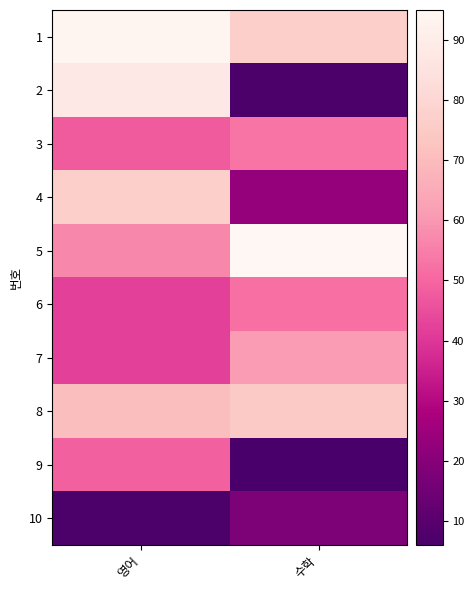

Which series has the widest spread of values?

2